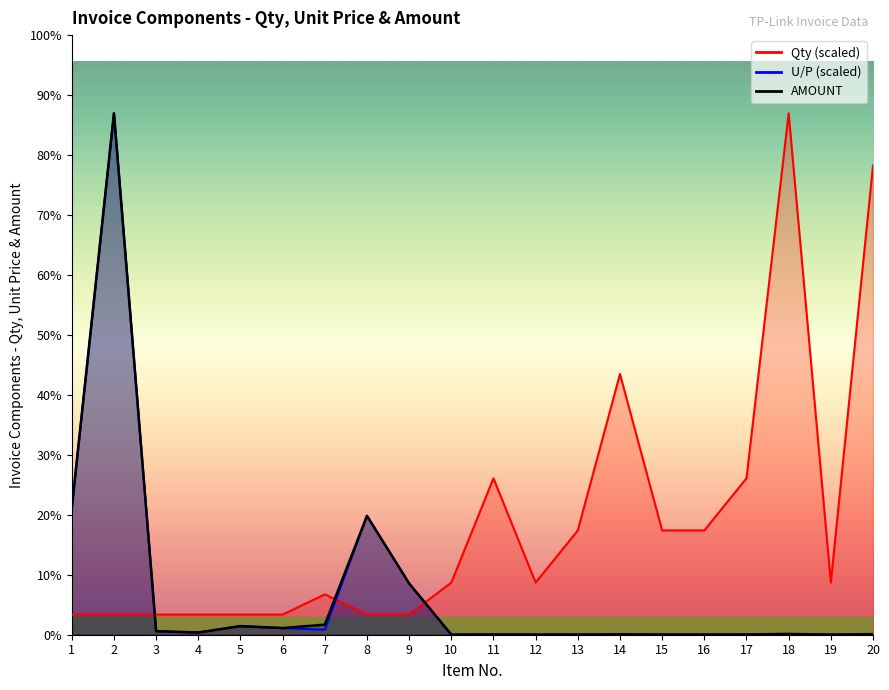

Reading left to right, extract all data points from this chart.

Qty: 996.8	995.8	995.8	995.8	995.8	995.8	1991.5	995.8	995.8	2575.3	7725.8	2575.3	5150.5	12876.3	5150.5	5150.5	7725.8	25752.6	2575.3	23177.4
U/P(US$): 6254.7	25752.6	175.0	109.8	425.2	328.9	248.7	5871.2	2530.8	1.5	1.5	1.5	1.3	1.3	1.5	1.3	1.5	1.5	1.3	1.3
AMOUNT: 6261.2	25752.6	175.0	109.8	425.2	328.9	497.4	5871.2	2530.8	4.0	11.8	4.0	6.5	16.4	7.8	6.5	11.8	39.1	3.3	29.2